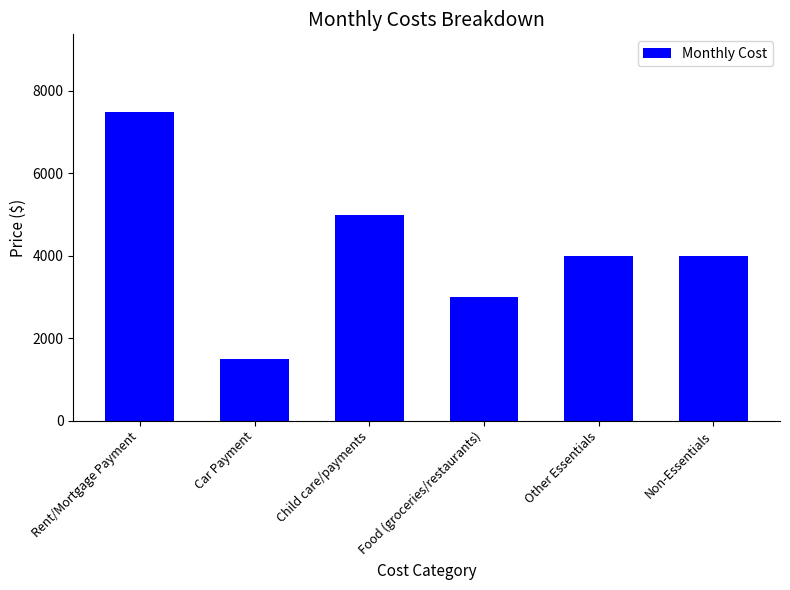

What is the label of the 4th bar from the left?

Food (groceries/restaurants)